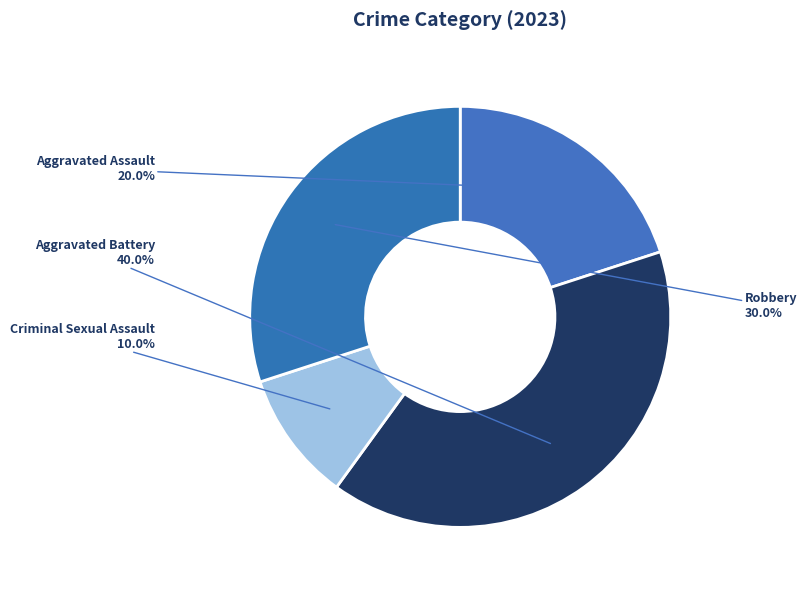

Which slice is the largest?

Aggravated Battery